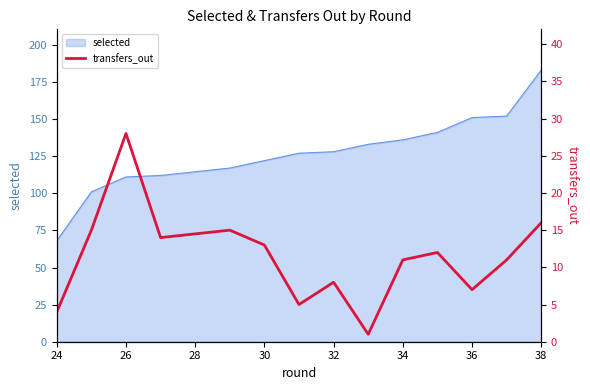

What is the smallest value displayed?

1